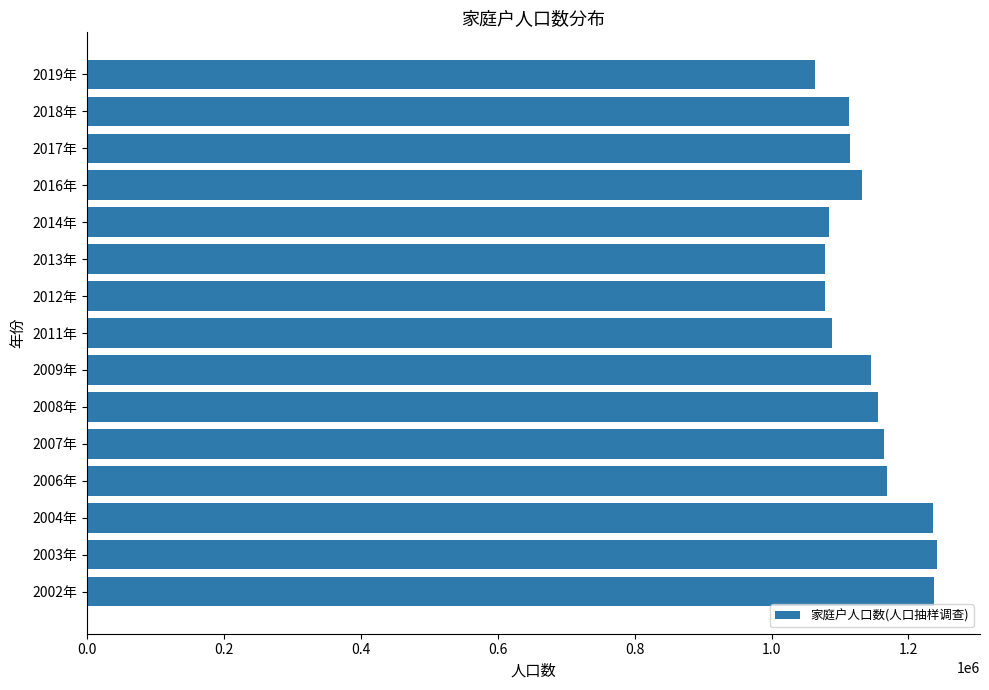

How many data points are less than 1132138?

7